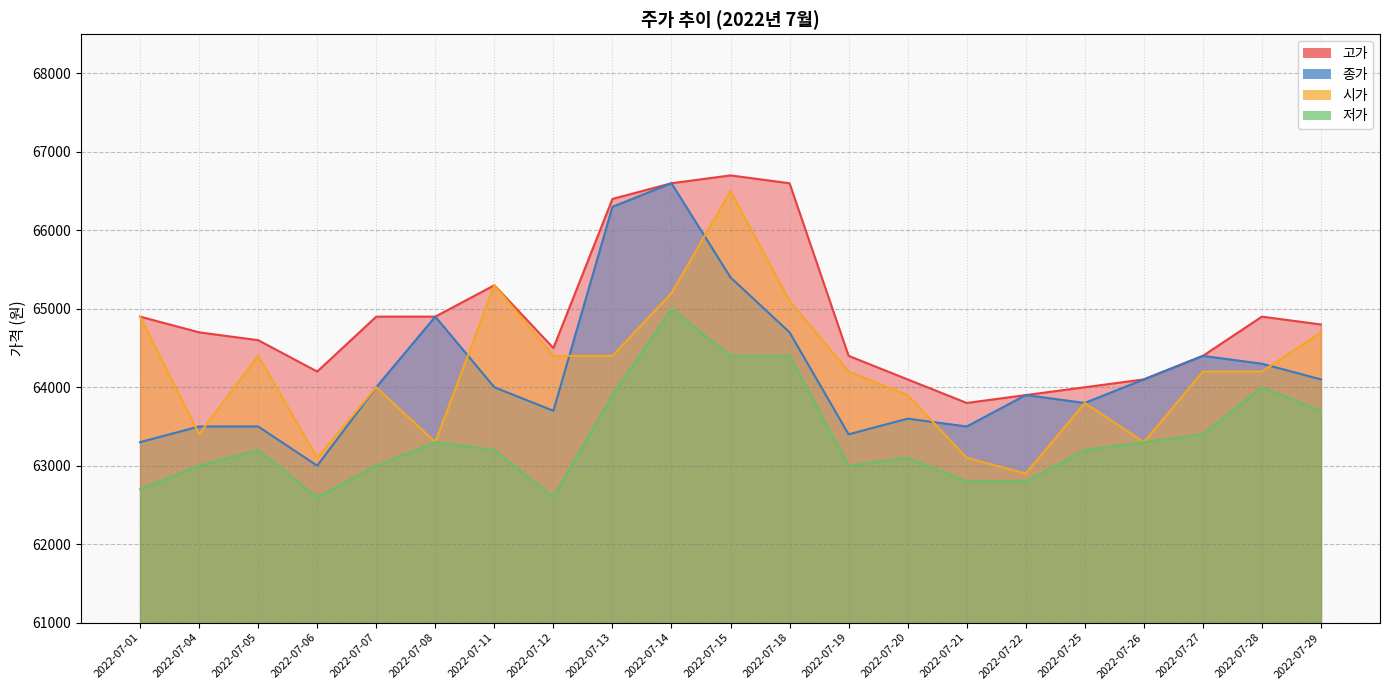

List the labels in order of 고가 value, largest first.

2022-07-15, 2022-07-14, 2022-07-18, 2022-07-13, 2022-07-11, 2022-07-01, 2022-07-07, 2022-07-08, 2022-07-28, 2022-07-29, 2022-07-04, 2022-07-05, 2022-07-12, 2022-07-19, 2022-07-27, 2022-07-06, 2022-07-20, 2022-07-26, 2022-07-25, 2022-07-22, 2022-07-21